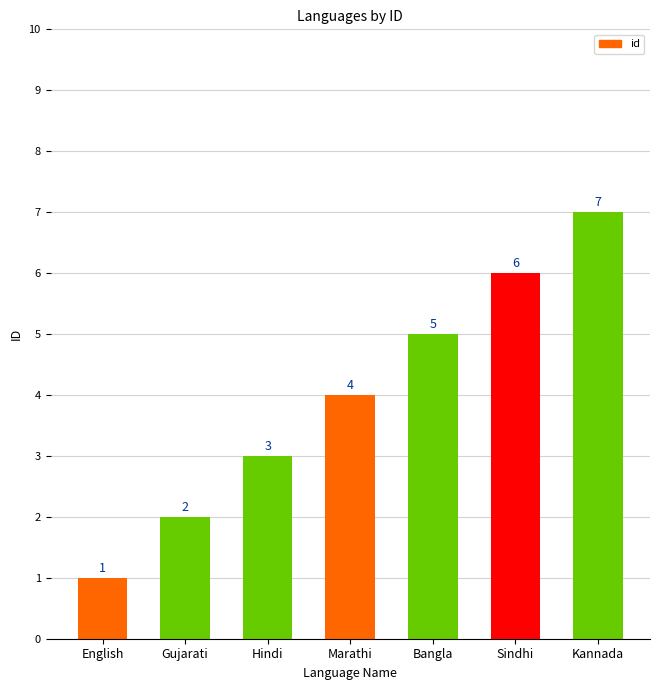

List the labels in order of value, smallest first.

English, Gujarati, Hindi, Marathi, Bangla, Sindhi, Kannada